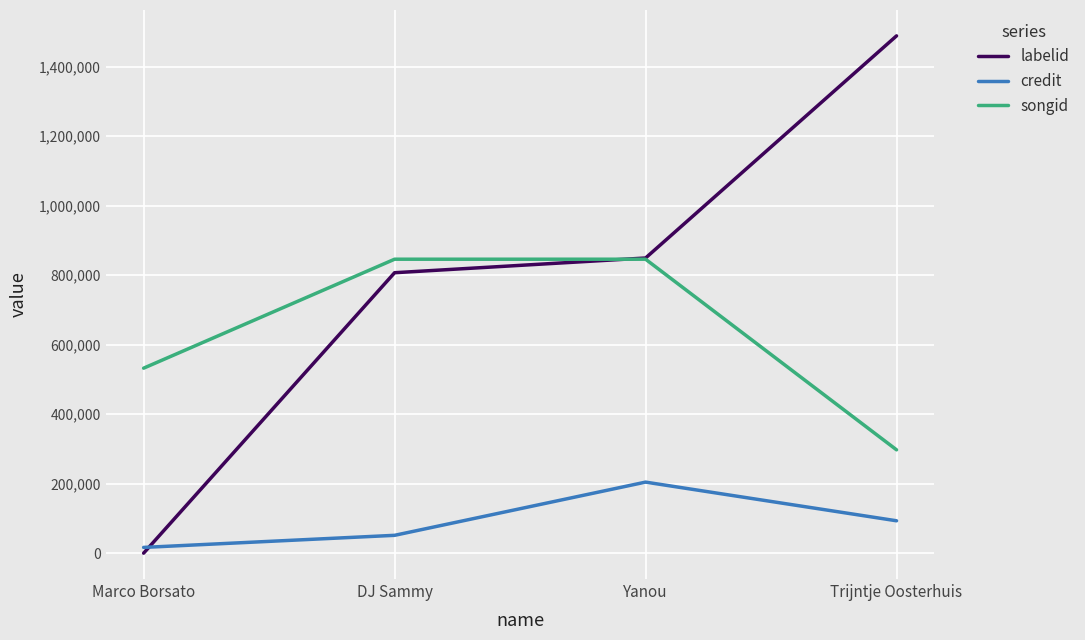

What is the difference between the maximum and minimum values in the songid series?

548686